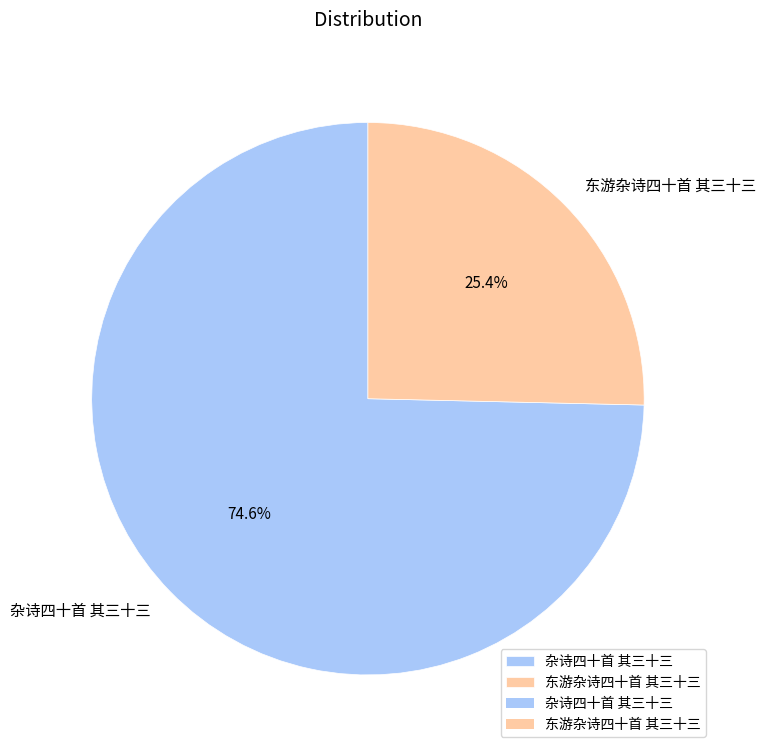

To the nearest percent, what is the average slice percentage?

50%